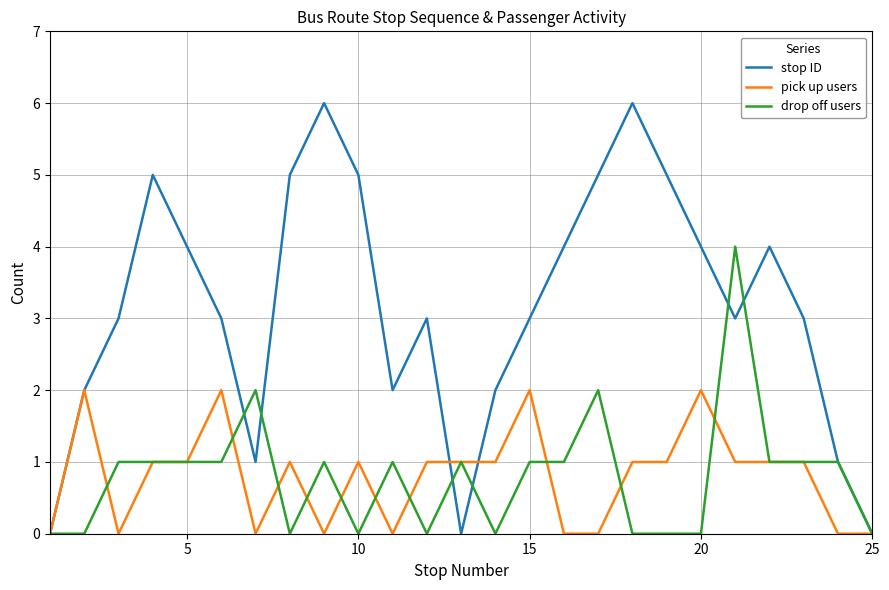

Which series has the largest range (max minus min)?

stop ID